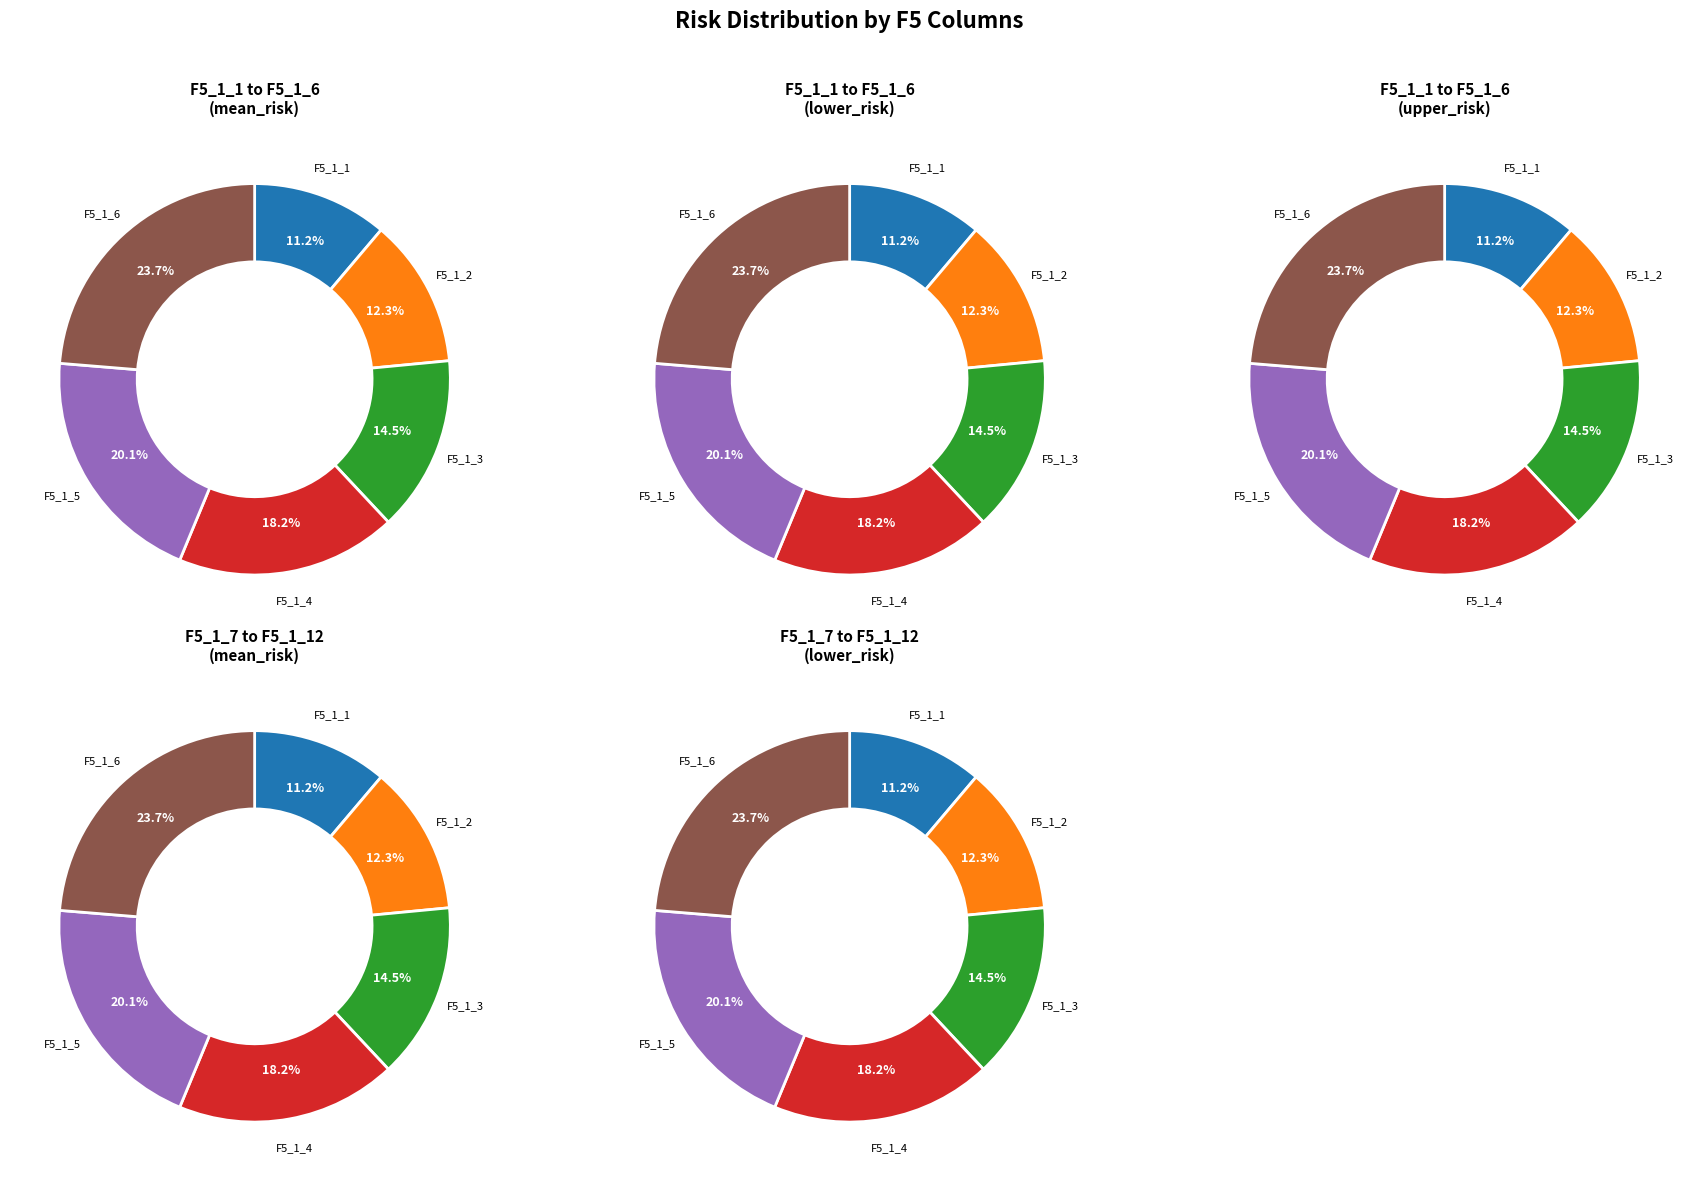

Is it true that upper_risk is 15% of the pie?

True